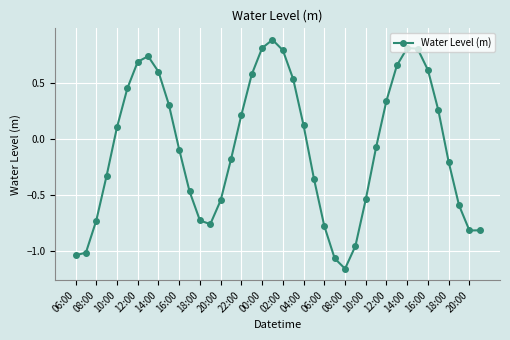

What is the greatest value displayed?

0.9